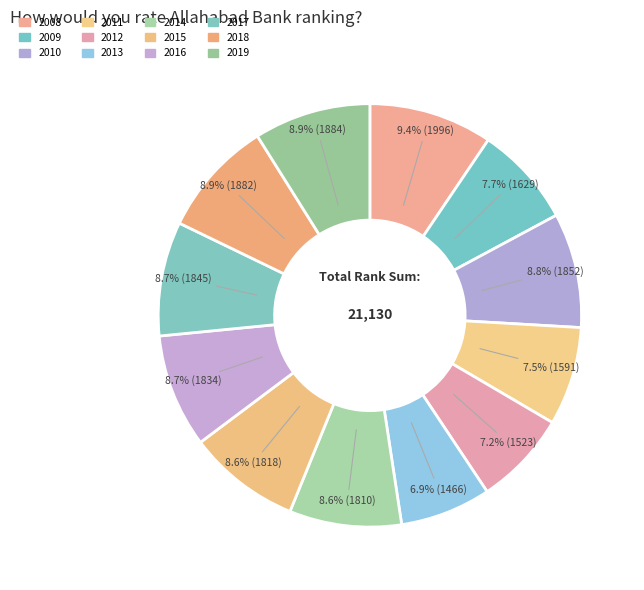

What is the change in value from 2013 to 2016?

+368